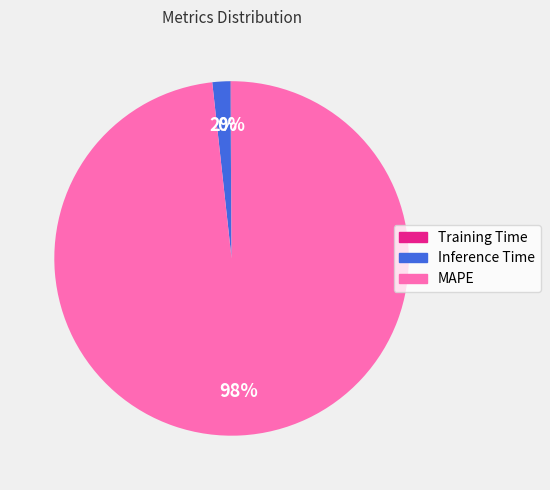

Do Inference Time and MAPE together represent more than half of the pie?

Yes